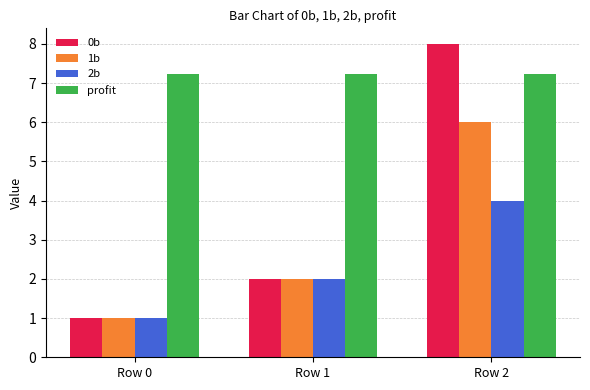

How many bars are there in each group?

4